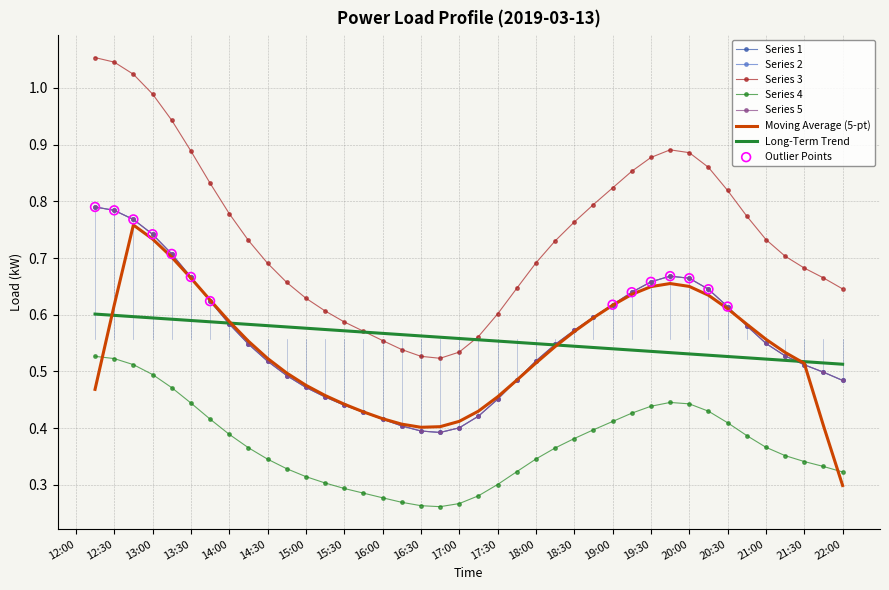

At which category is the sum across all series the highest?

2019-03-13 12:15:00